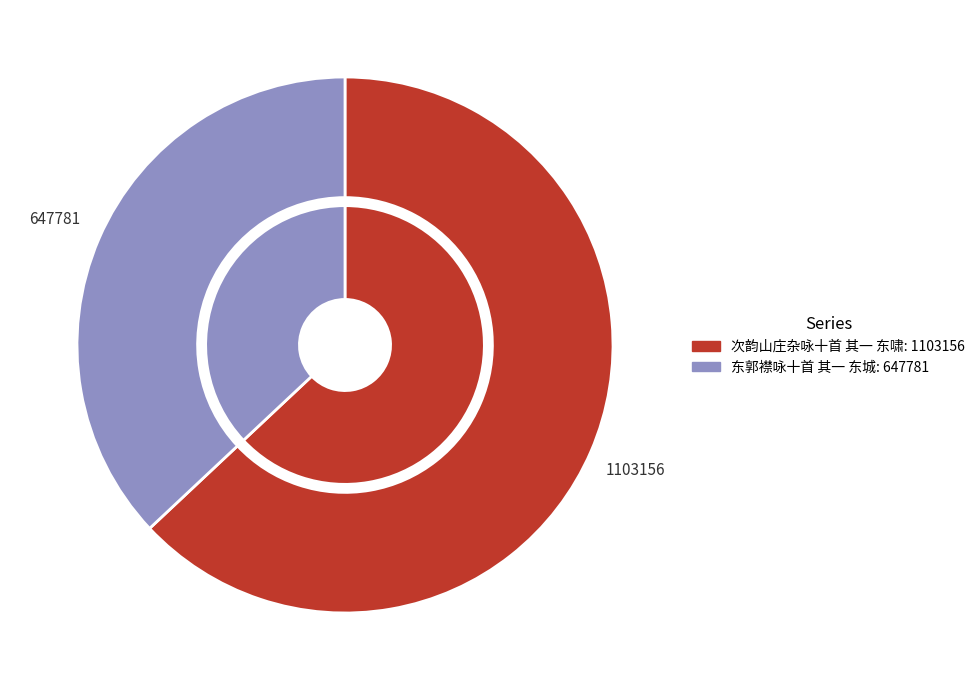

True or false: 东郭襟咏十首 其一 东城 accounts for 37% of the total.

True